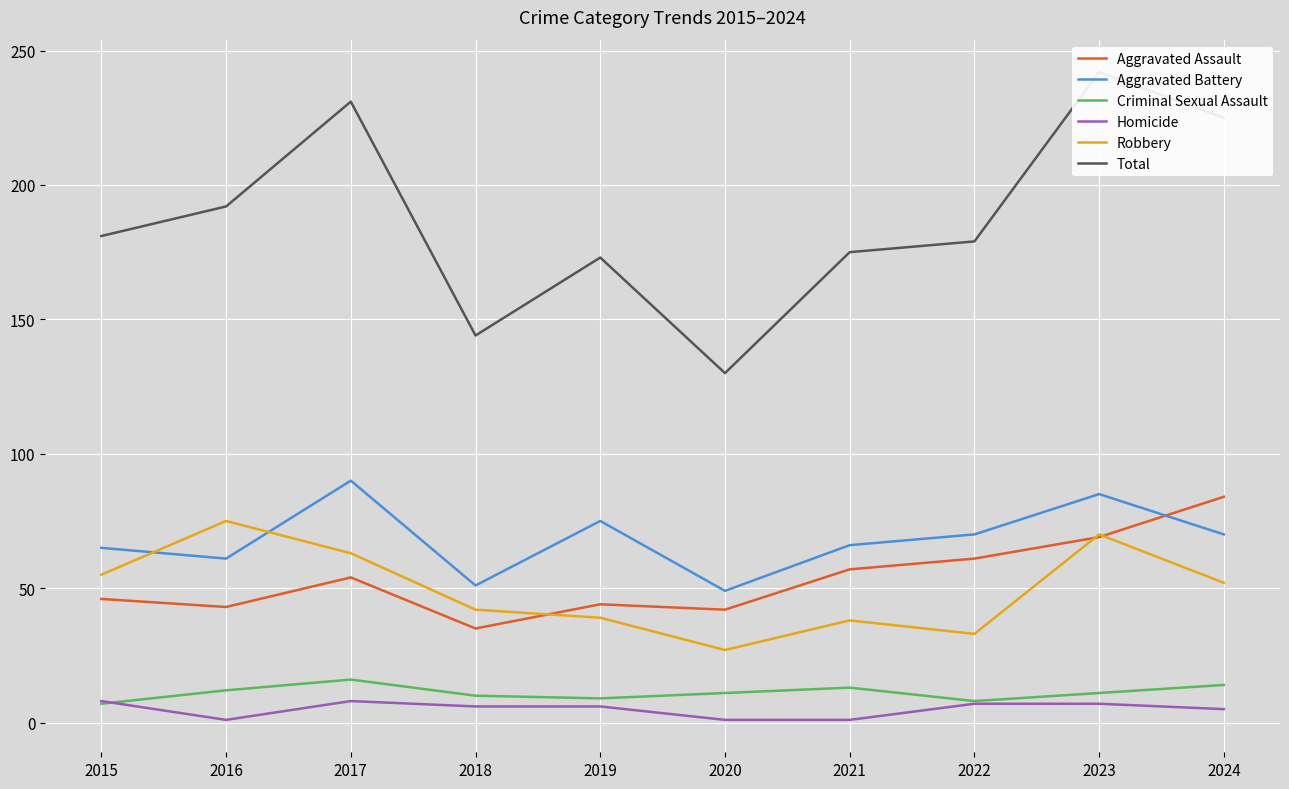

The Robbery series shows 90 at 2015. True or false?

False